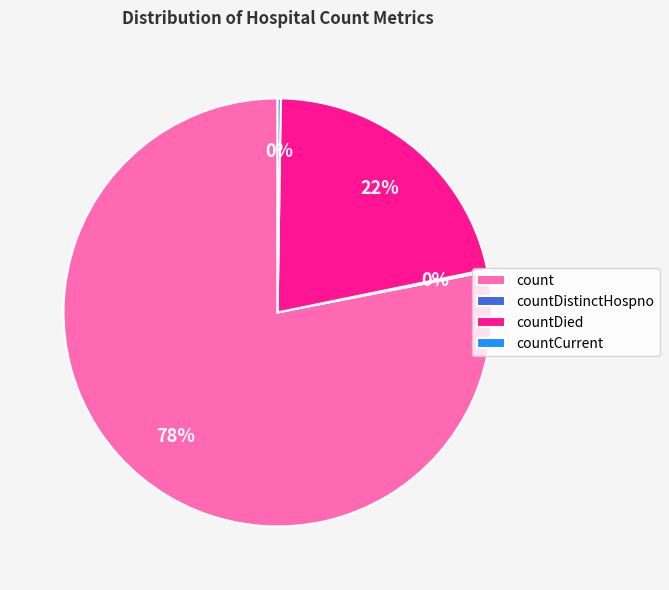

To the nearest percent, what is the average slice percentage?

25%